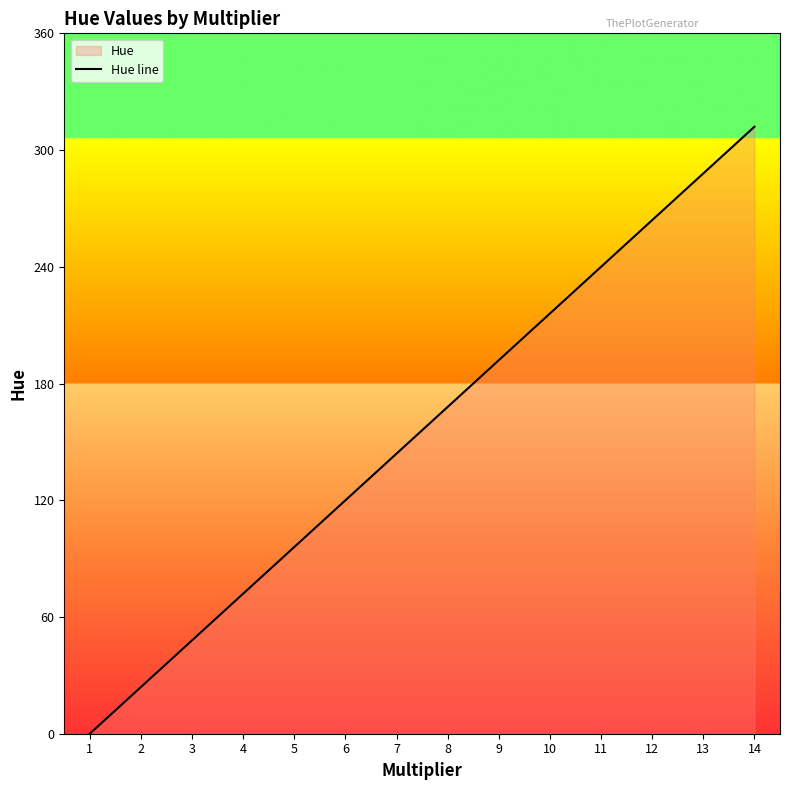

At which category does the chart reach its peak across all series?

14